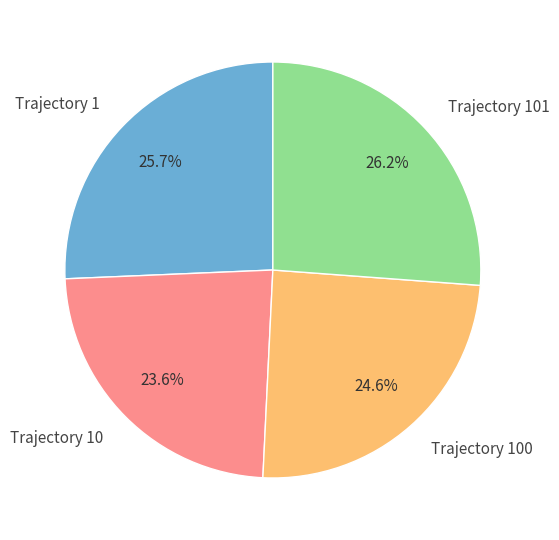

Rank the categories by value from lowest to highest.

Trajectory 10, Trajectory 100, Trajectory 1, Trajectory 101